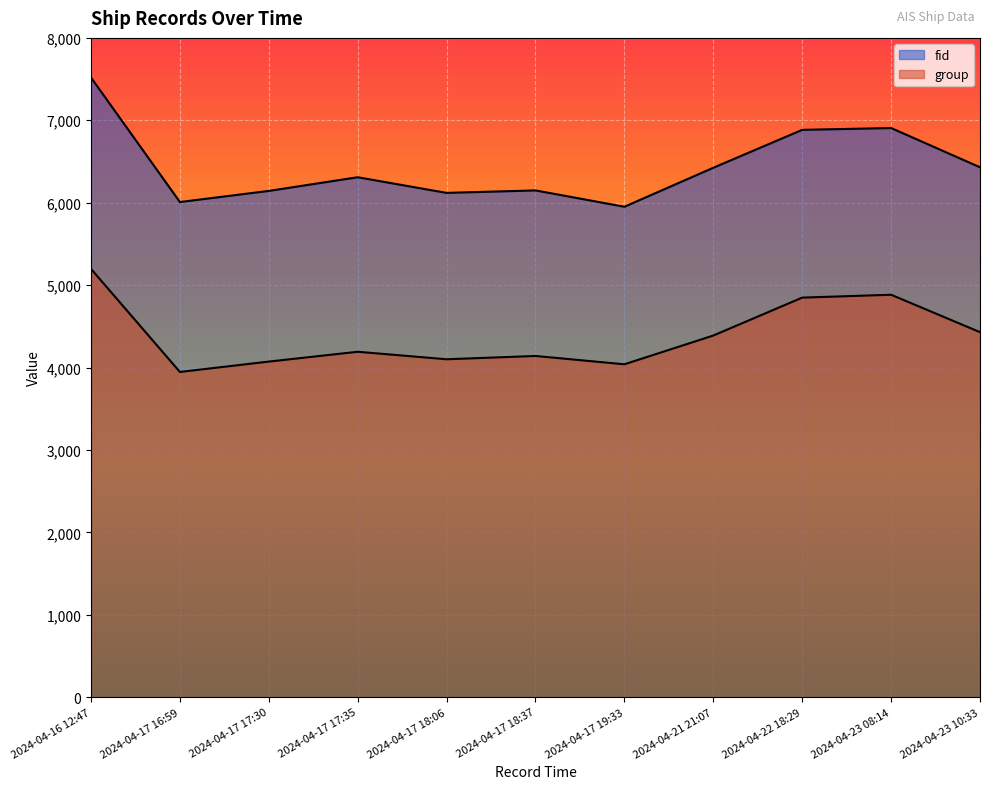

Does the chart display data point markers on the line(s)?

No